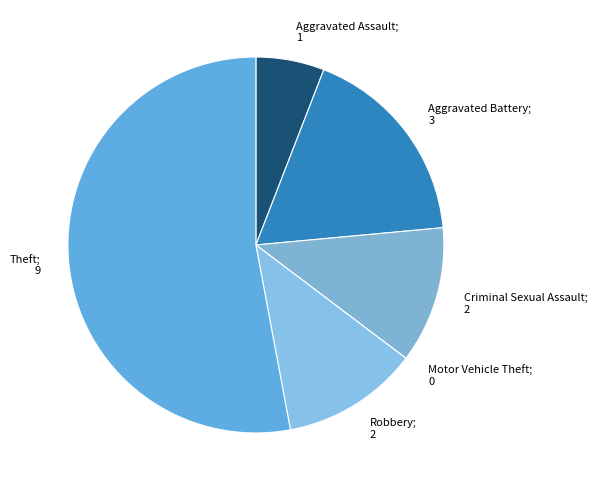

Is the sum of Robbery; 2 and Theft; 9 greater than half?

Yes